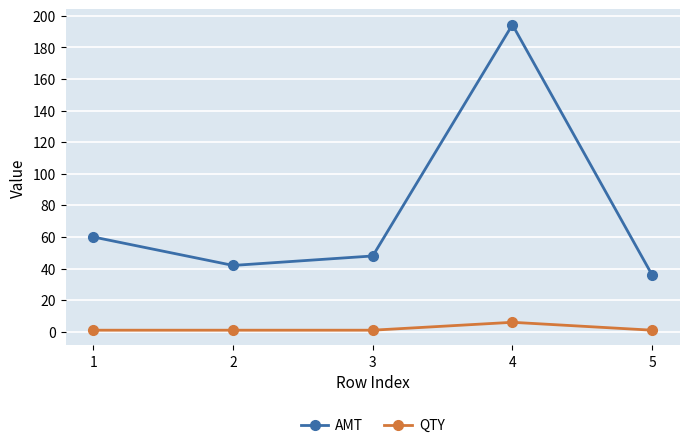

List the series in order of their peak value, highest first.

AMT, QTY